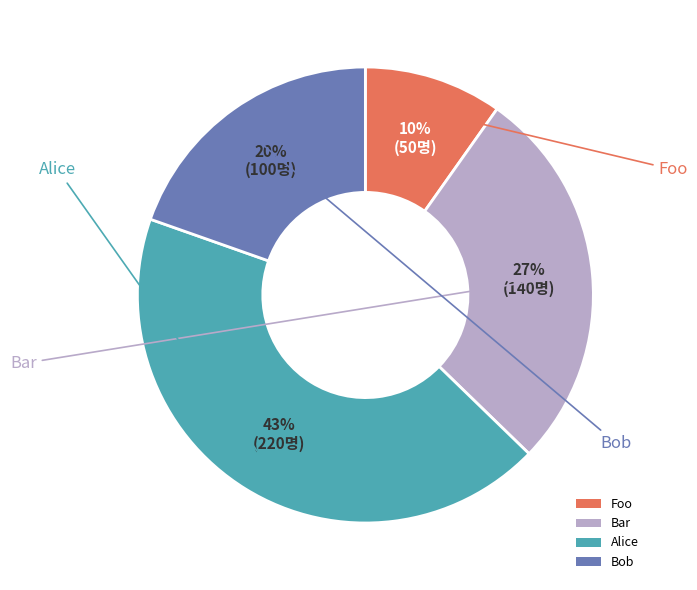

The Alice slice represents 43% of the pie. True or false?

True